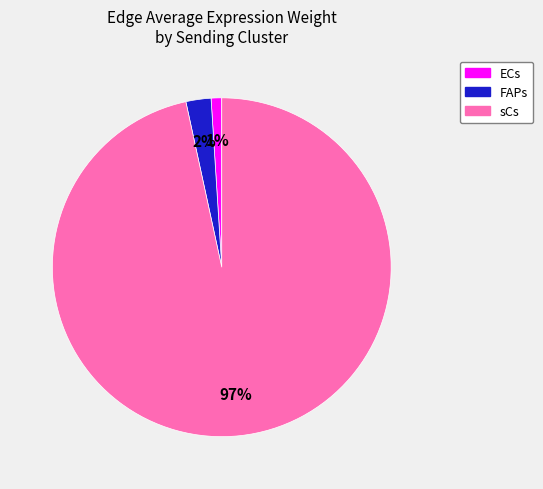

Does FAPs account for over 50% of the chart?

No